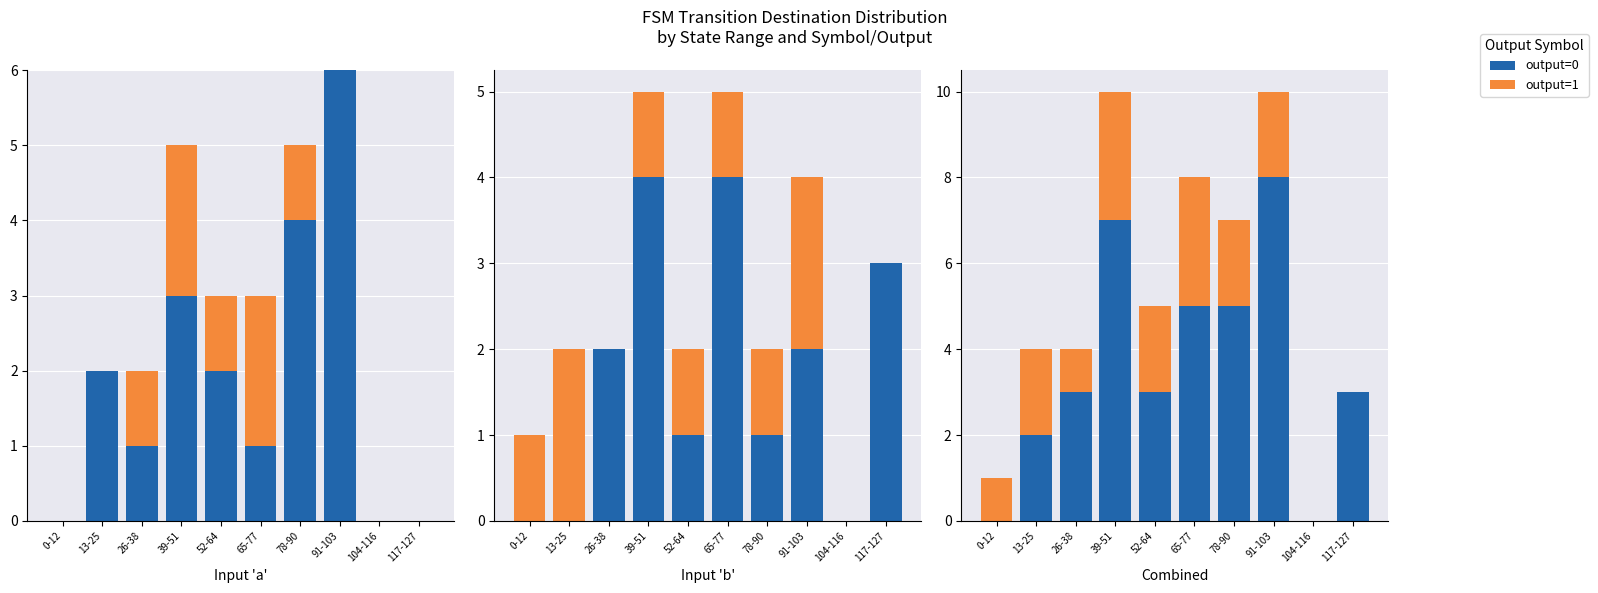

At which label does output=0 first exceed 3?

39-51